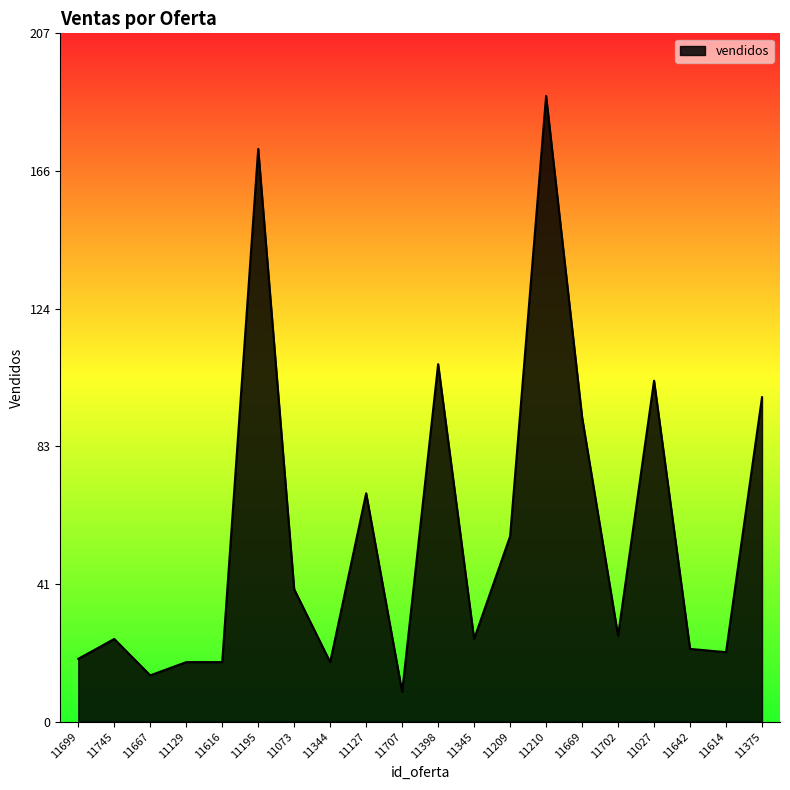

Between 11027 and 11195, which is larger?

11195